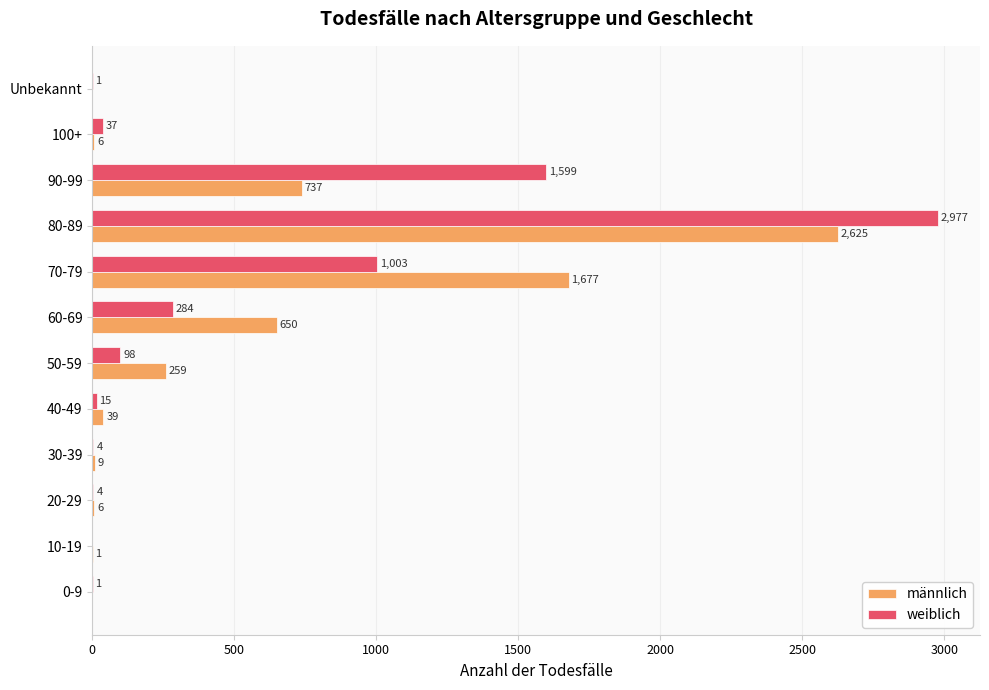

At which label is männlich closest to 1312?

70-79